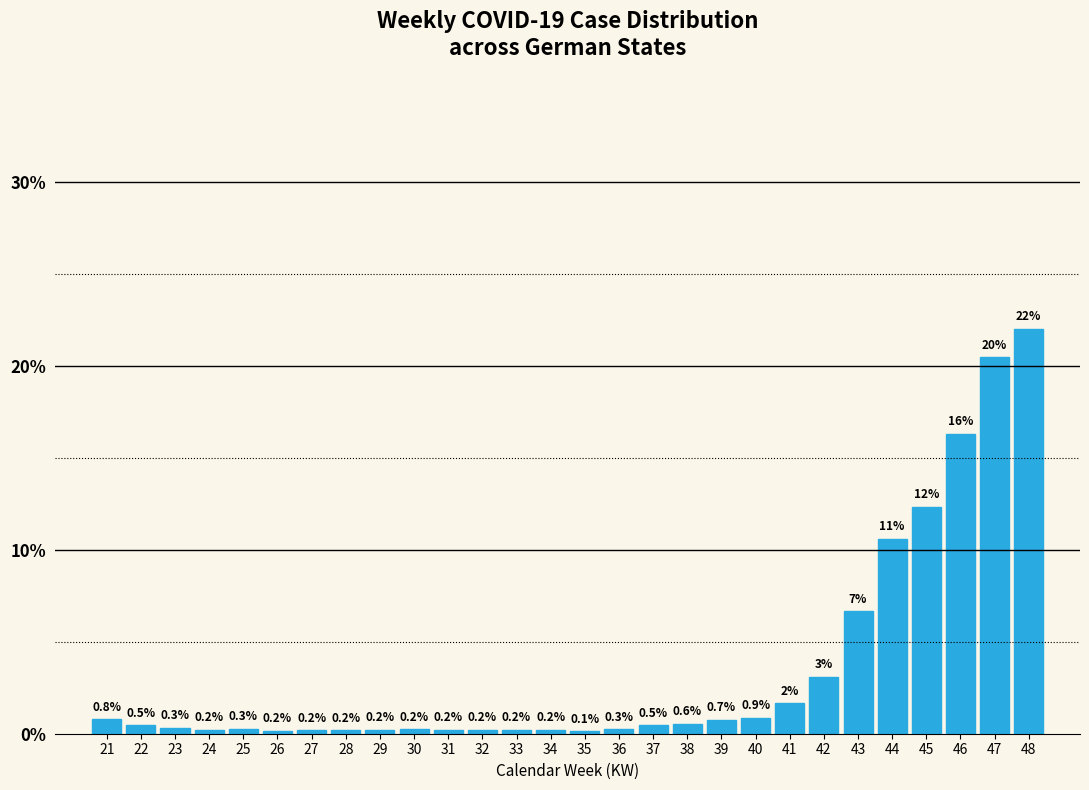

At which label is the value closest to 11?

44